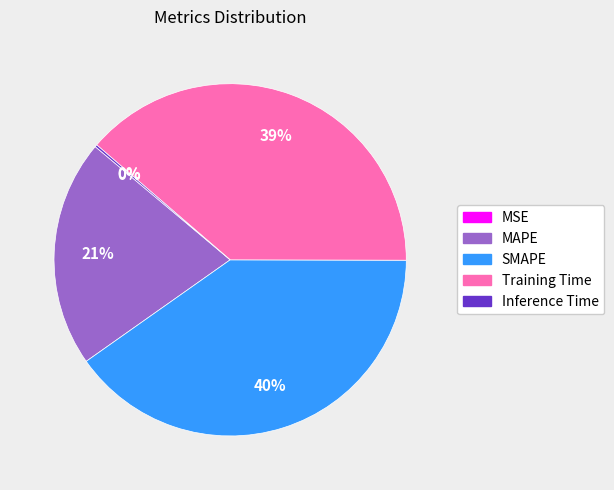

To the nearest percent, what is the difference between the largest and smallest slice percentages?

40%